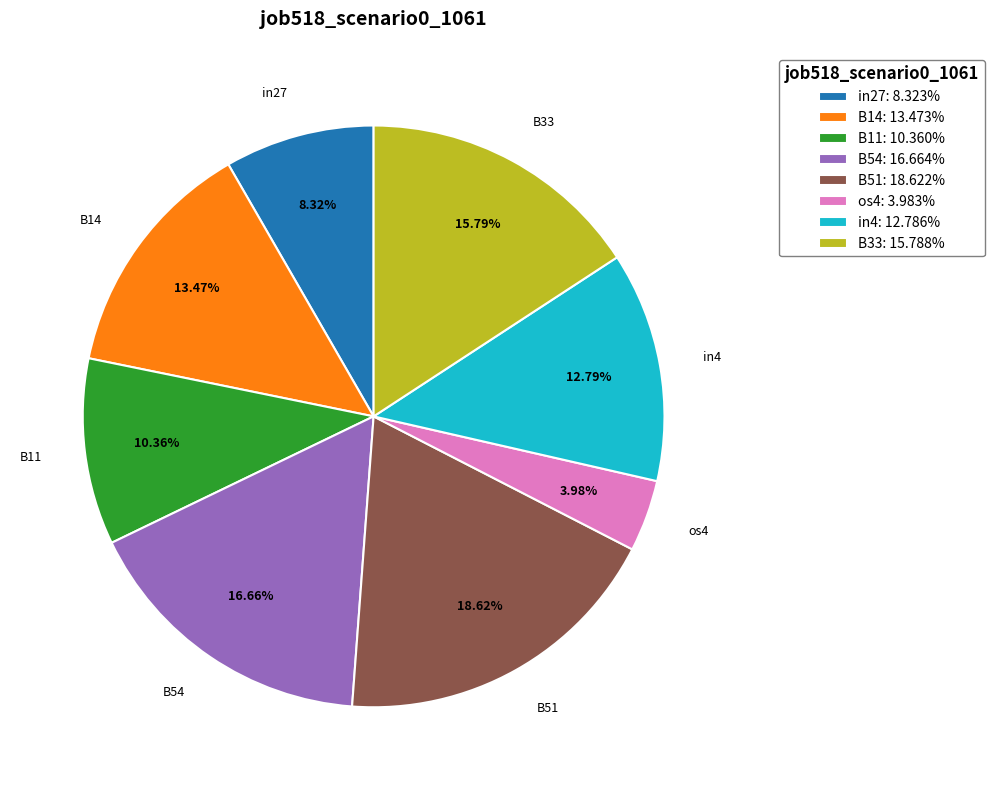

Combined, do in27: 8.323% and in4: 12.786% account for over 50%?

No